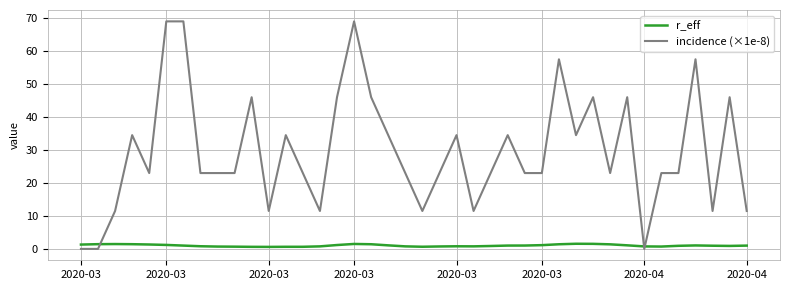

Rank the series by their average value, from highest to lowest.

incidence (×1e-8), r_eff